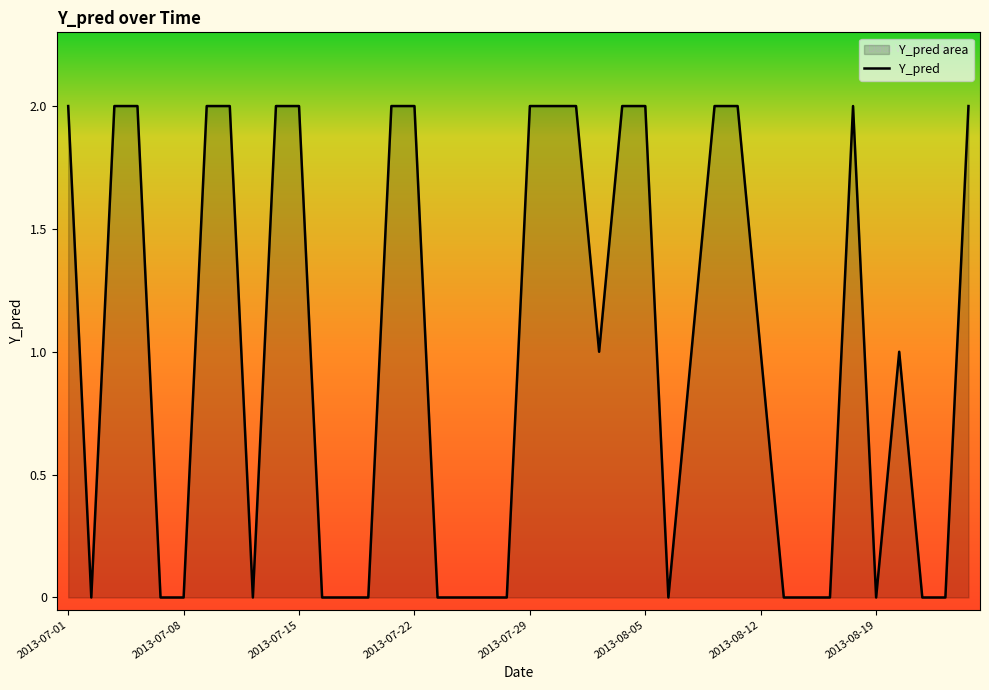

Approximately how many times larger is the value at 2013-08-05 compared to 2013-07-29?

1.0